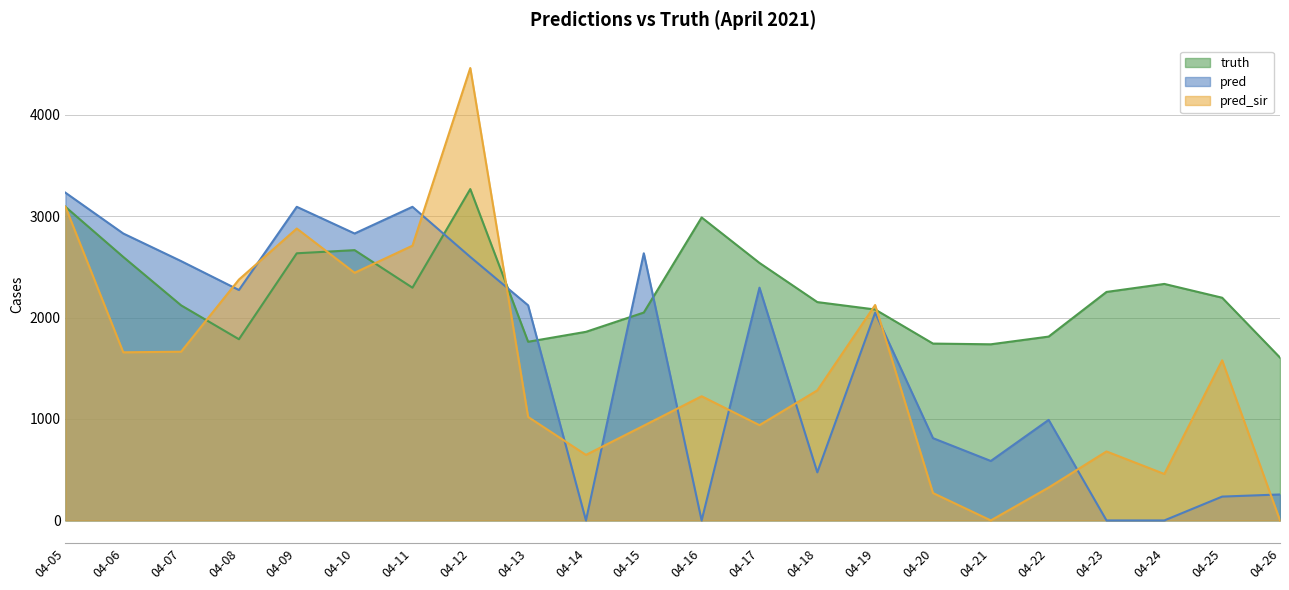

What is the value of the pred point at the 2nd from the left?

2828.0